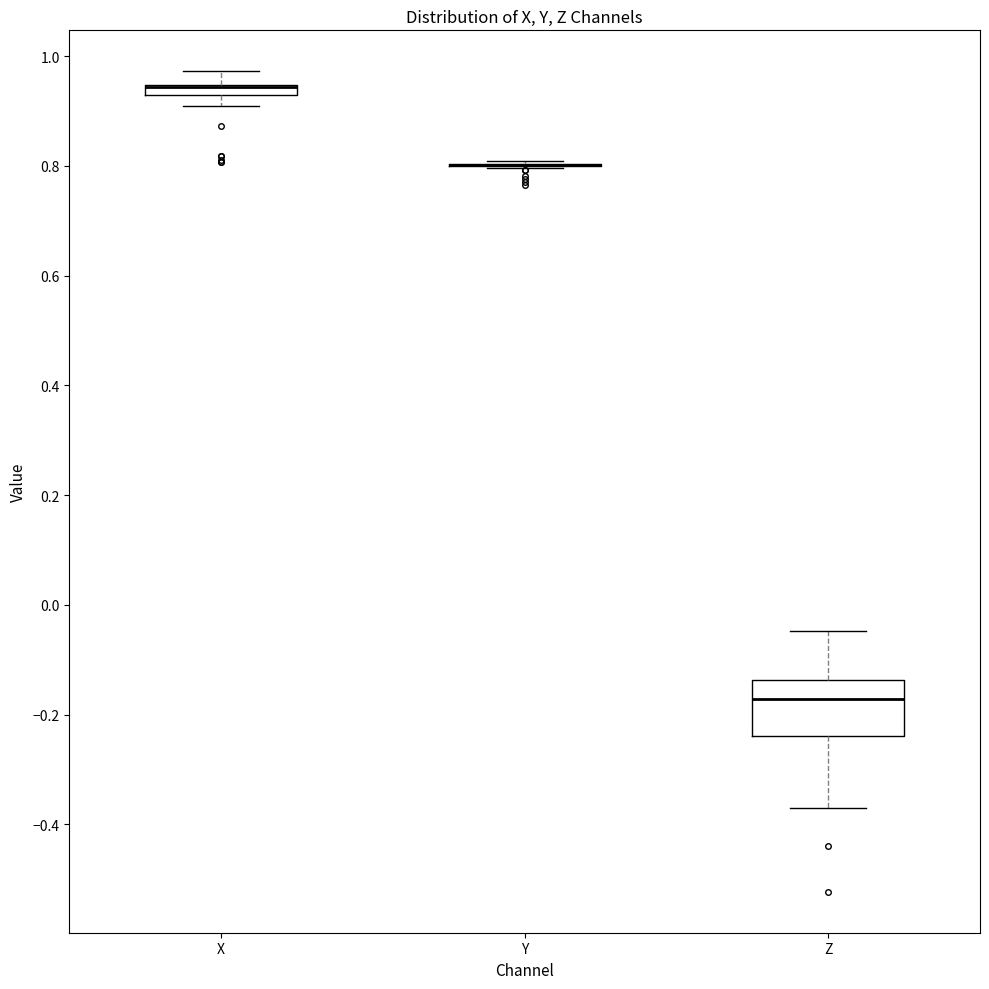

Comparing the boxes themselves (not the whiskers), which one is the tallest?

Z